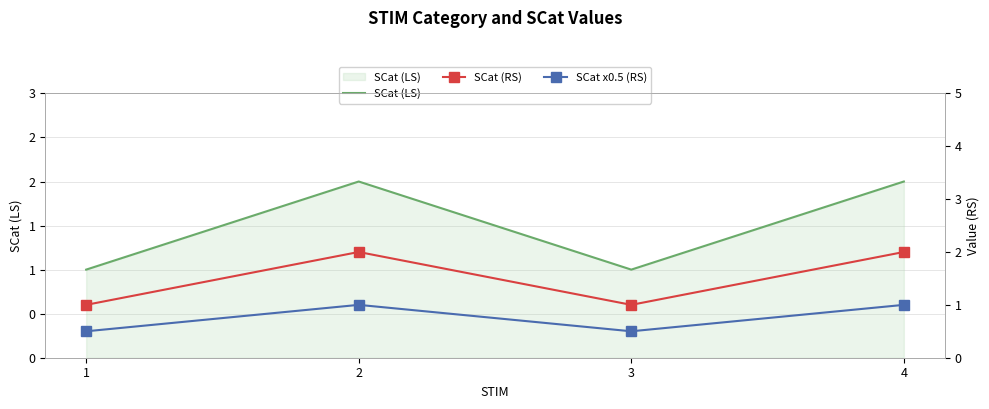

True or false: SCat x0.5 (RS) and SCat (LS) cross at least once.

False